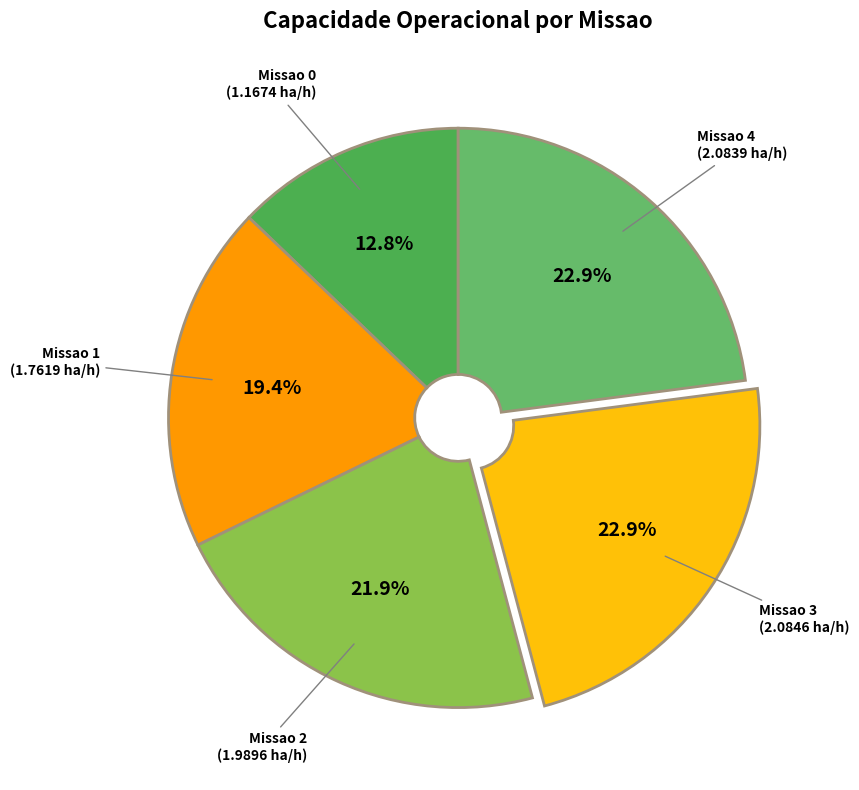

To the nearest percent, what is the average slice percentage?

20%